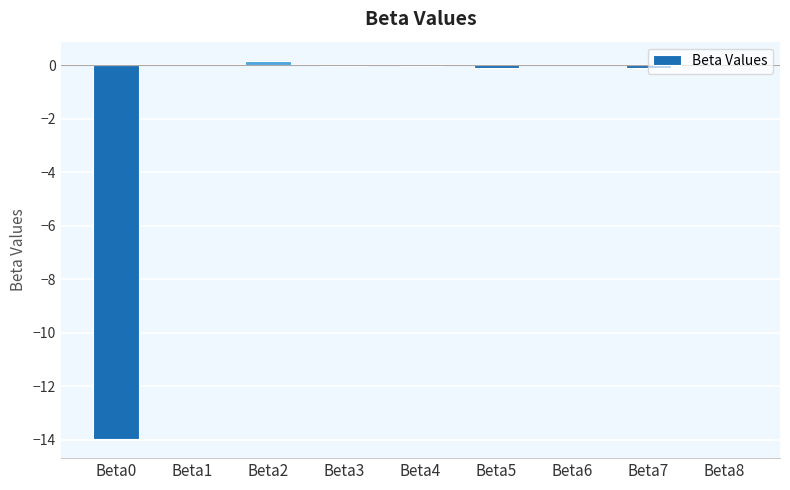

Count the number of data series in this chart.

1